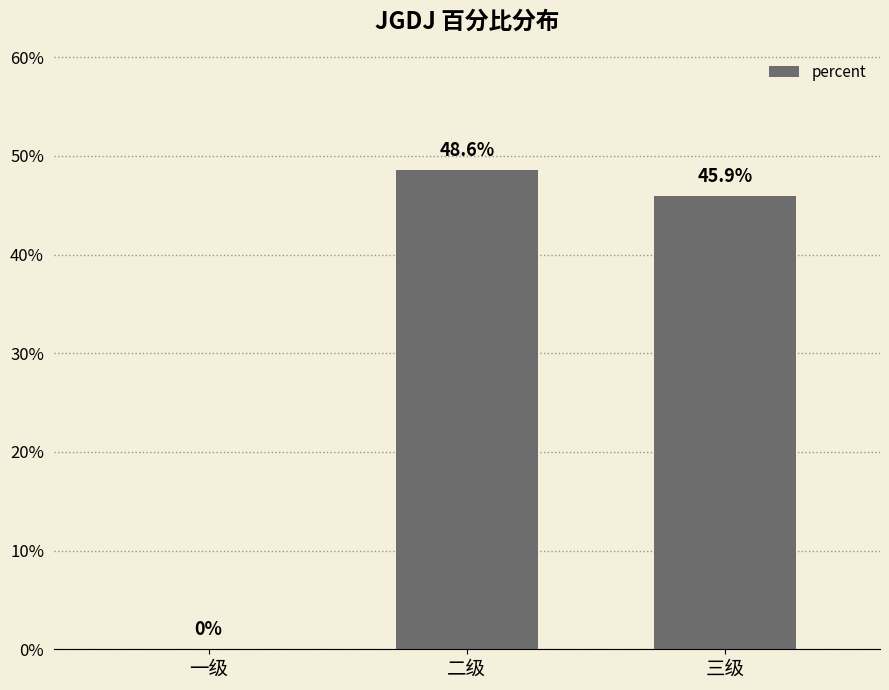

Are the bars horizontal?

No